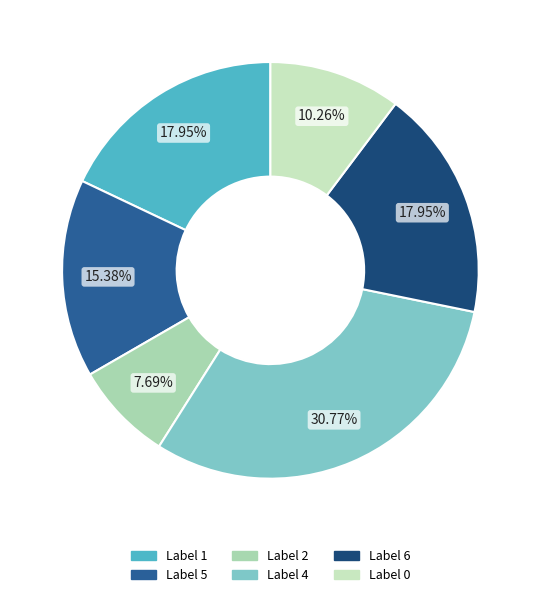

Count the number of slices in the pie.

6